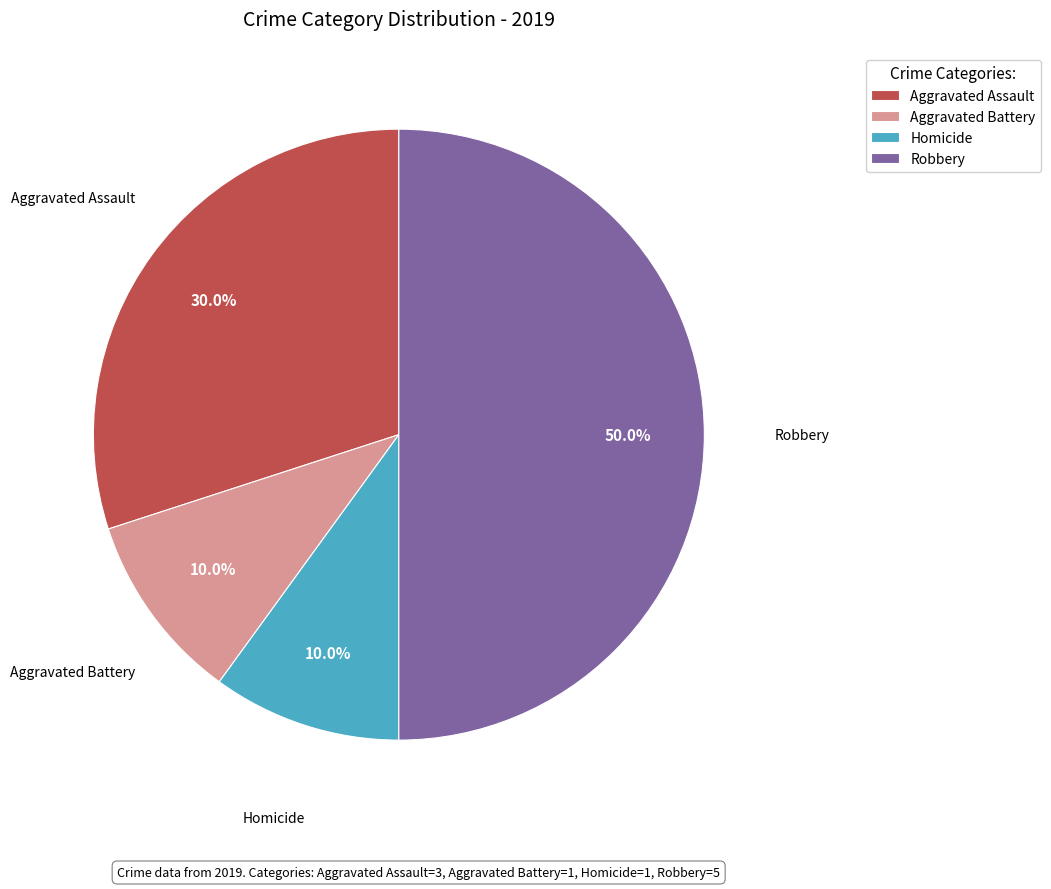

What is the largest slice in the pie chart?

Robbery